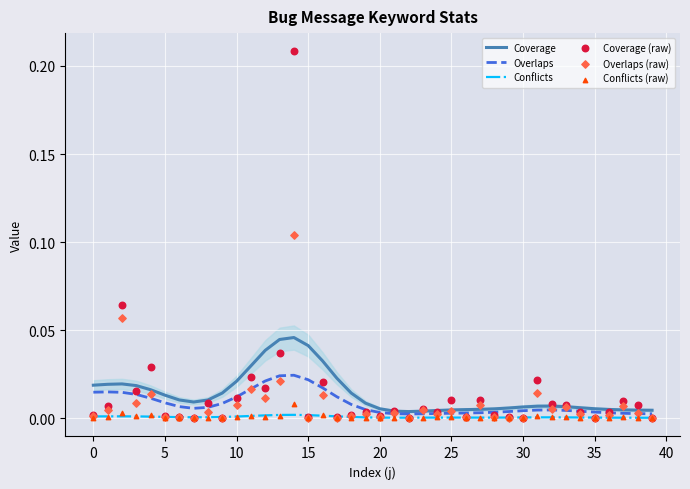

Which series contains the highest Y value?

Coverage (raw)